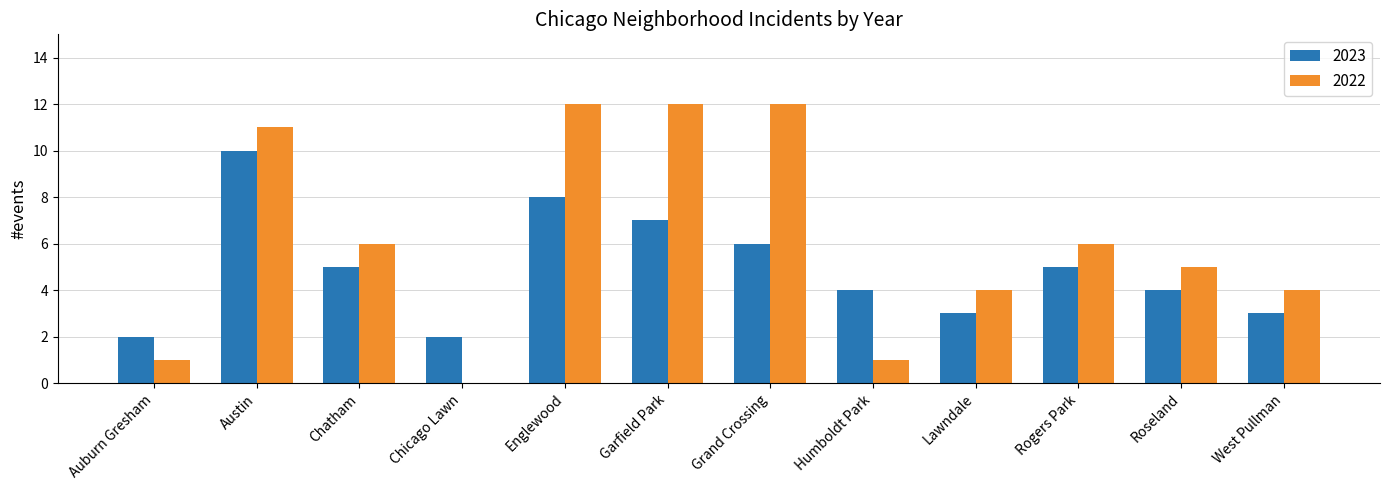

The 2023 series shows 6 at Grand Crossing. True or false?

True